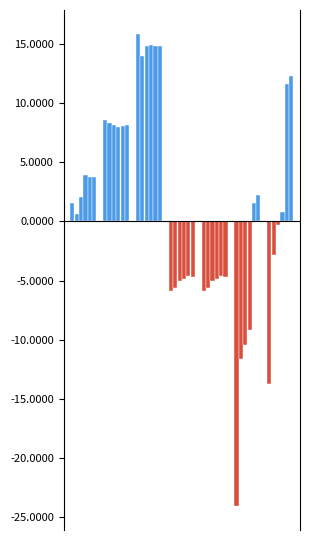

How many categories are shown in the chart?

7